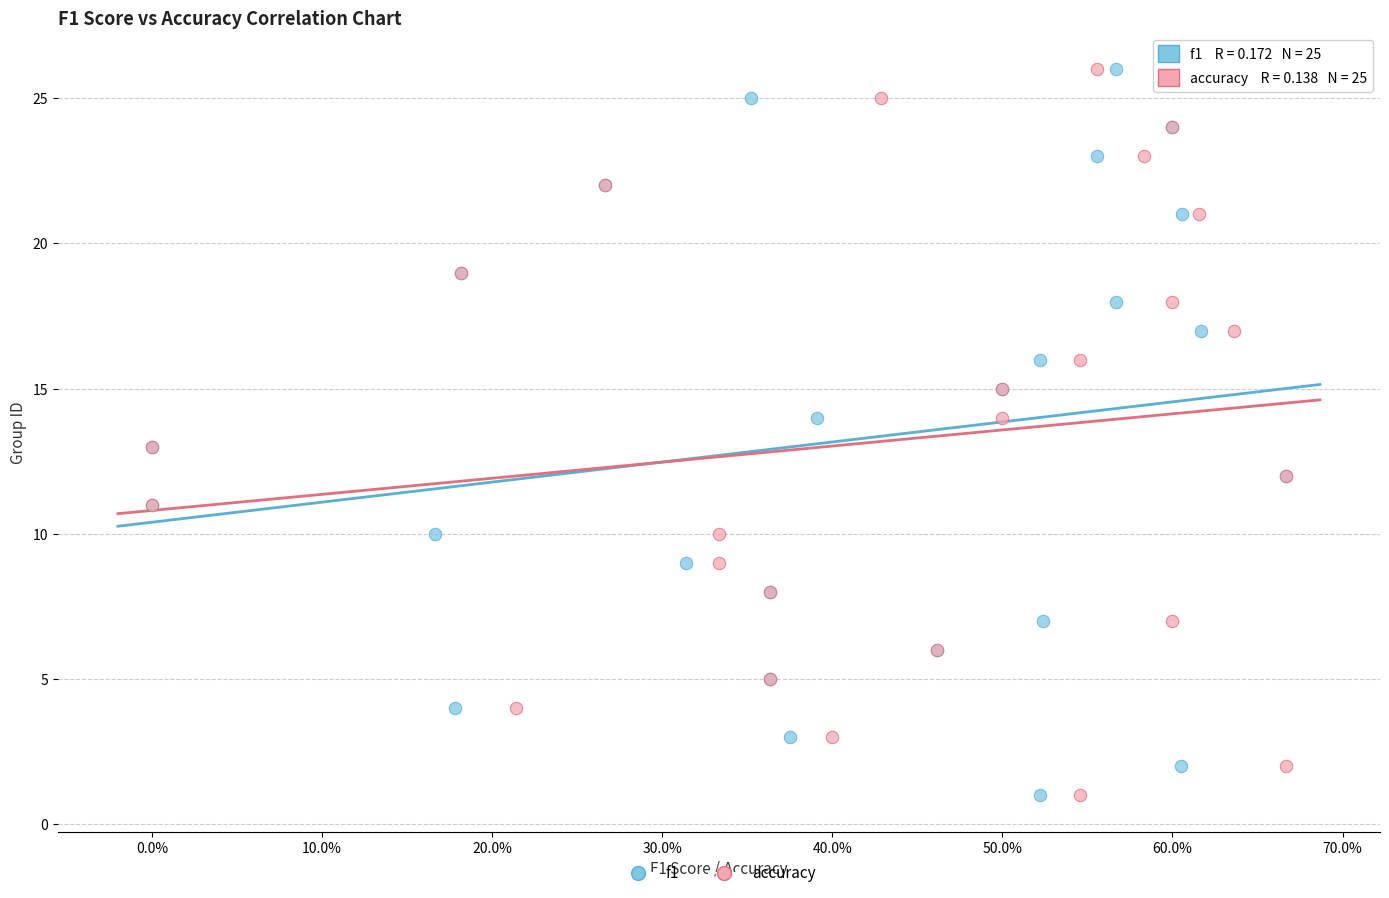

What are all the series names shown in the legend?

f1, accuracy